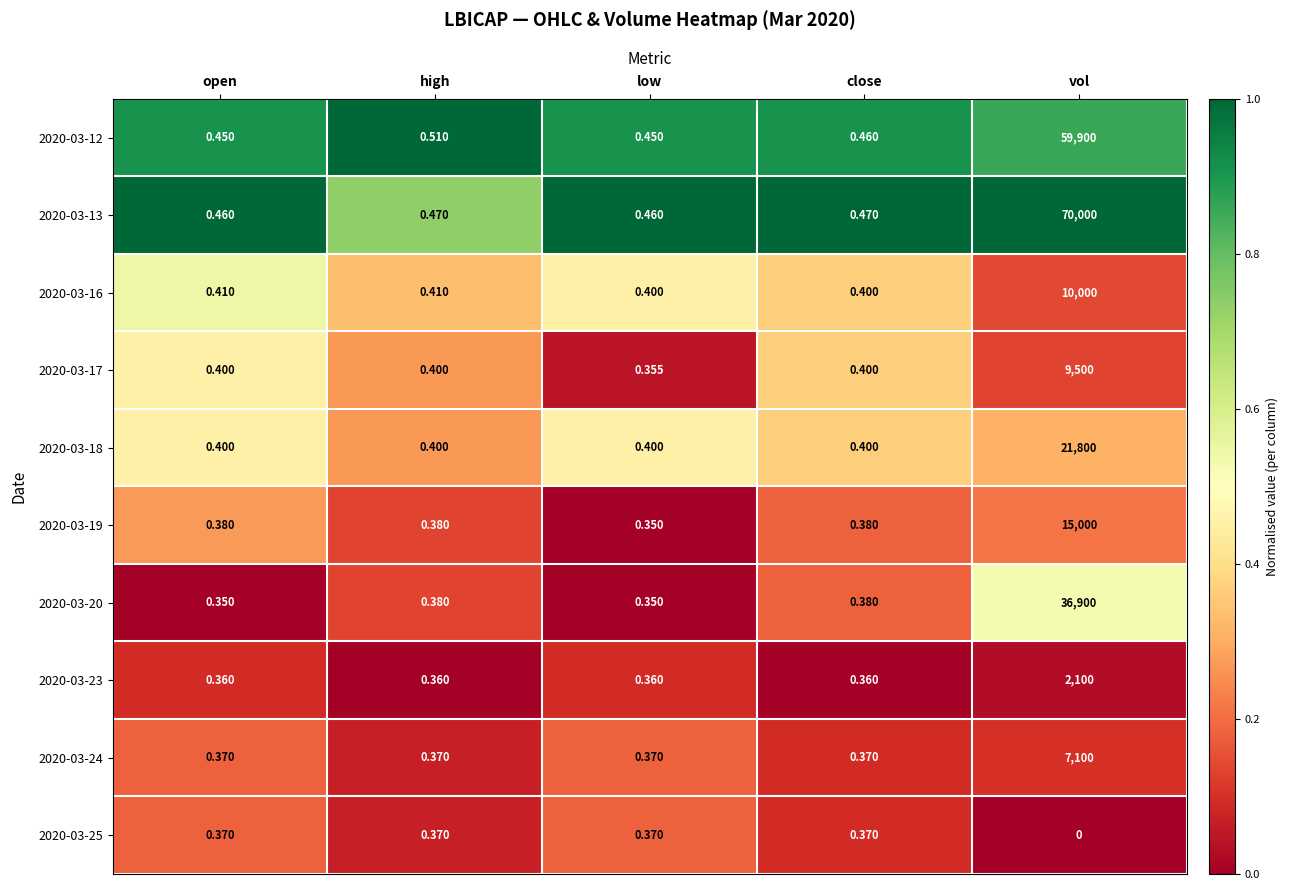

At which category does the chart reach its minimum across all series?

vol